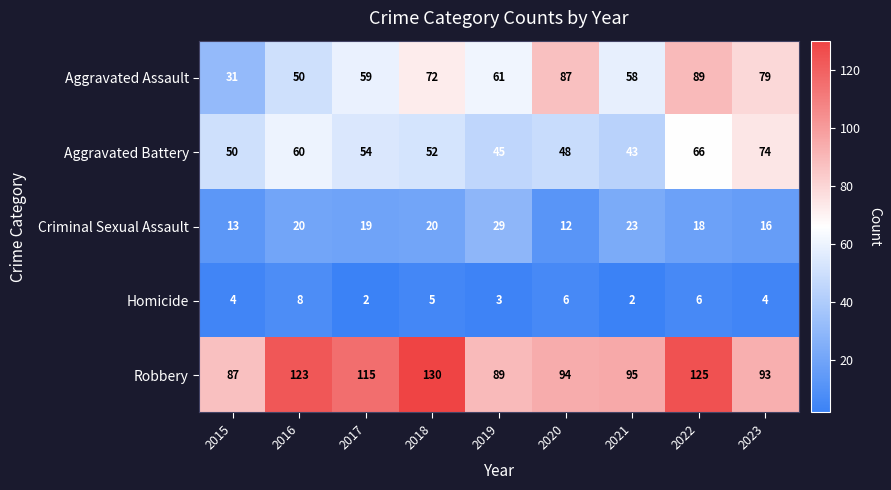

Is the value of Aggravated Assault at 2023 greater than the value of Homicide at 2021?

Yes